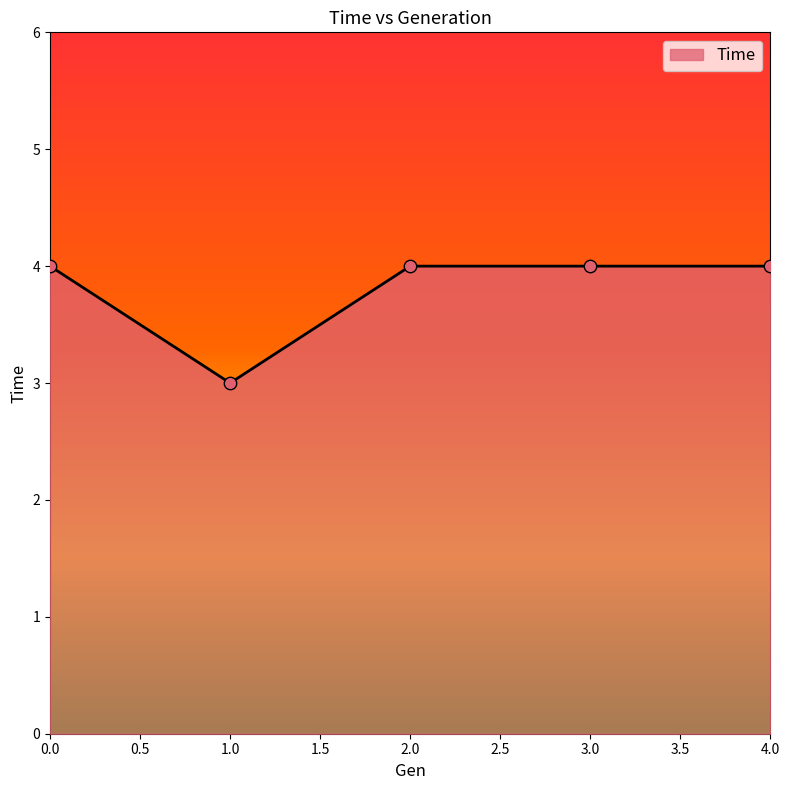

Which has a higher value, 2.0 or 1.0?

2.0